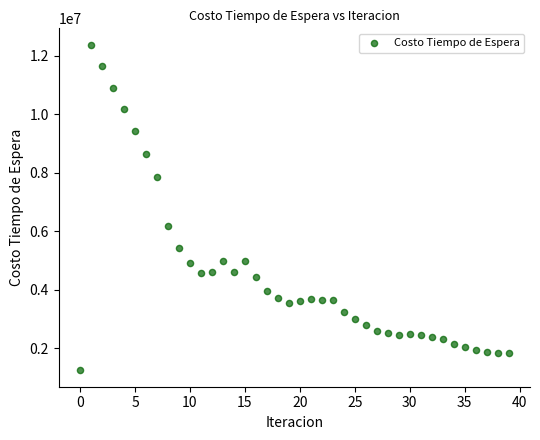

What Y value in the scatter plot is closest to 6813473?

6194066.6